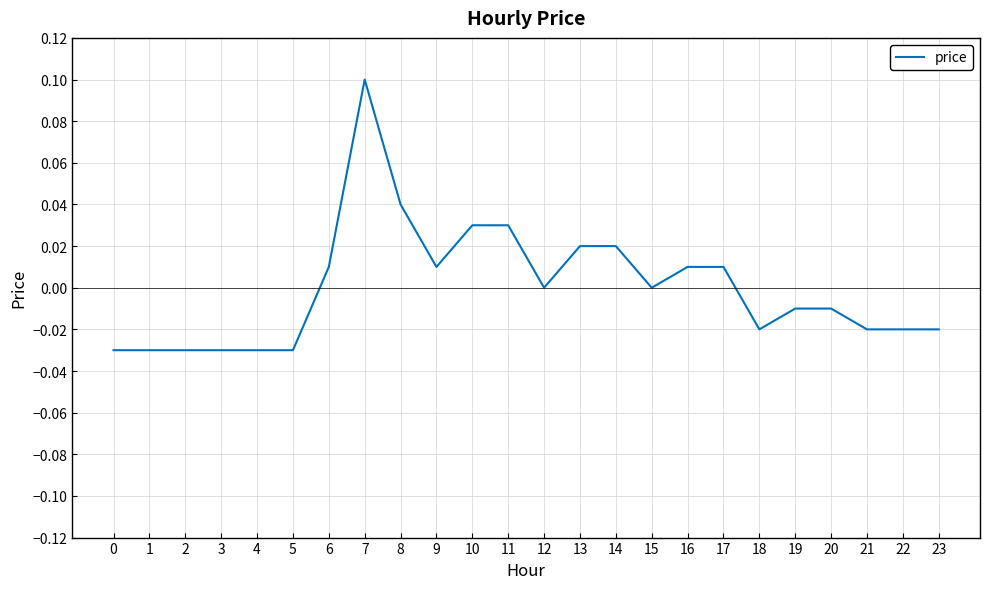

What is the change in value from 4 to 11?

+0.1